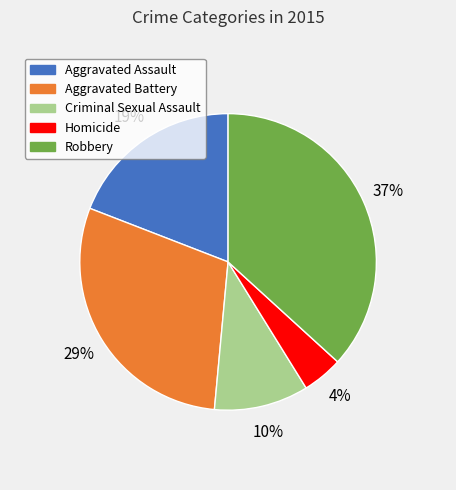

What percentage is the Homicide slice, to the nearest percent?

4%